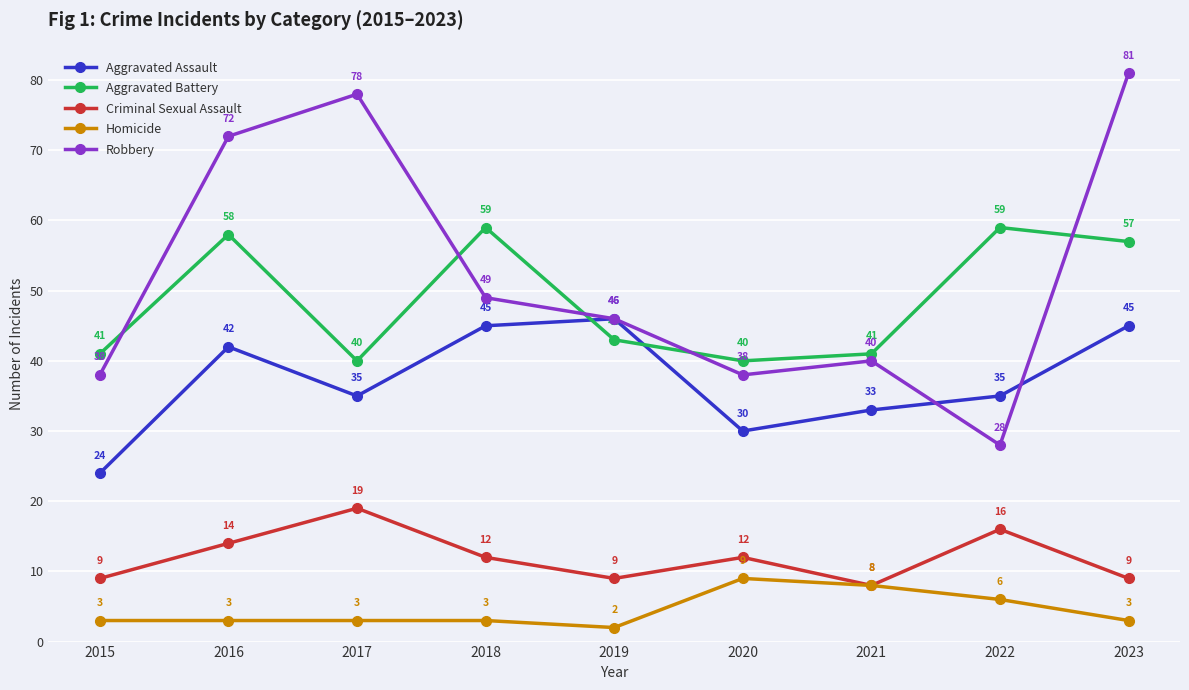

What is the sum of all Criminal Sexual Assault values?

108